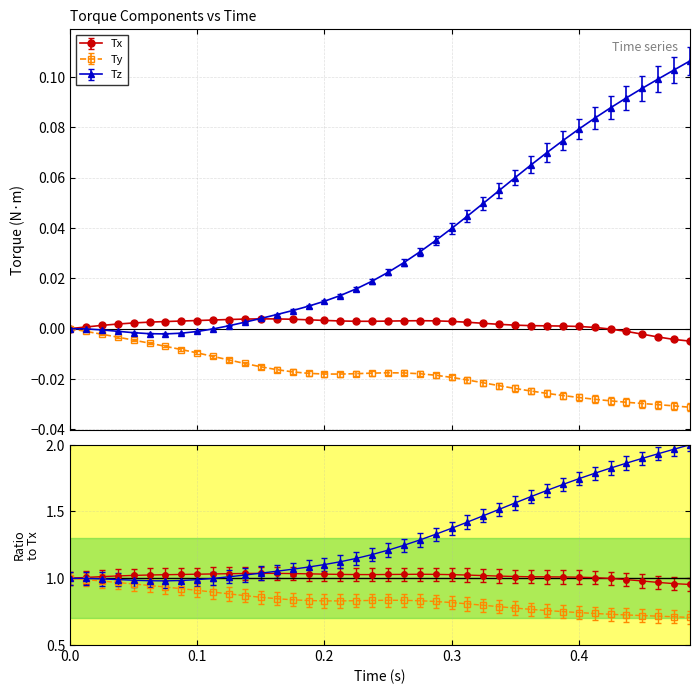

Is it true that Ty equals -0.0 at 20?

False